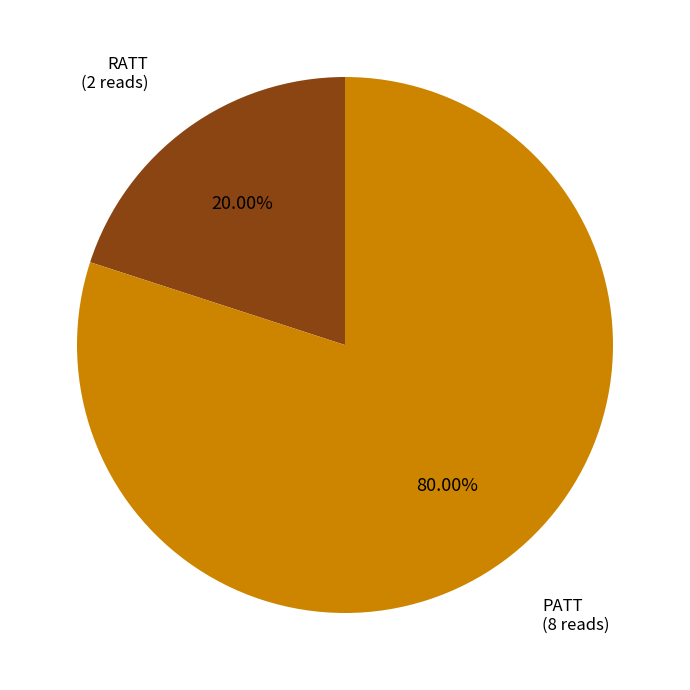

To the nearest percent, what is the difference between the largest and smallest slice percentages?

60%